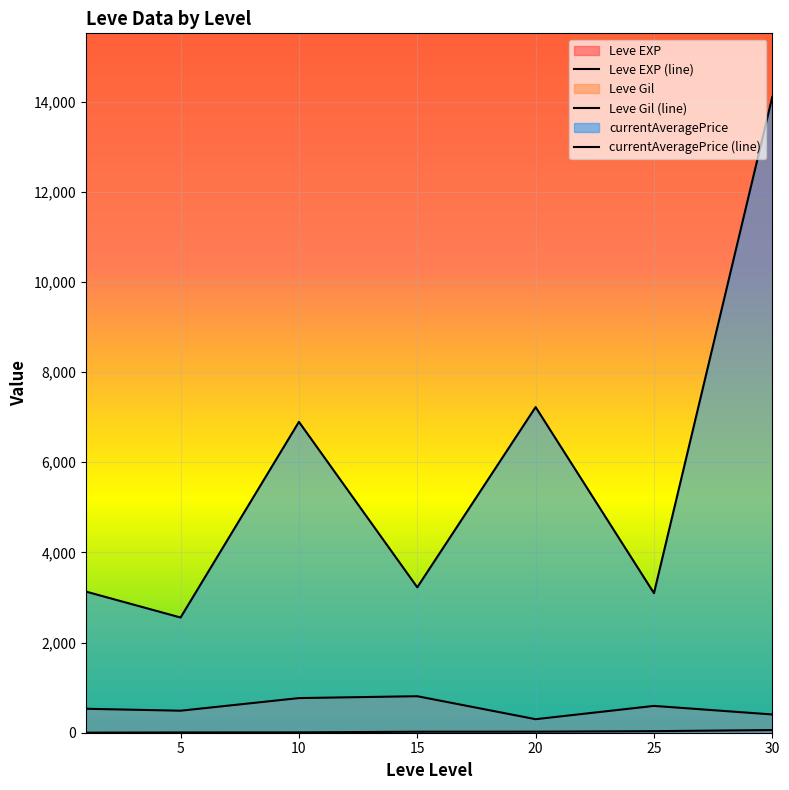

The value of currentAveragePrice at 15 is 991. True or false?

False